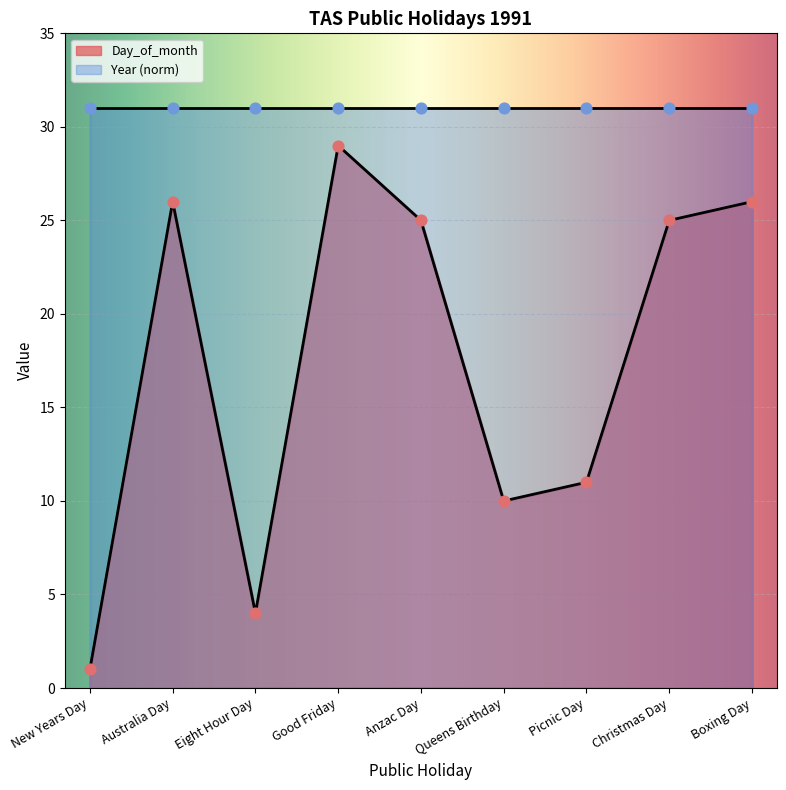

What is the change in value from Good Friday to Anzac Day?

-4